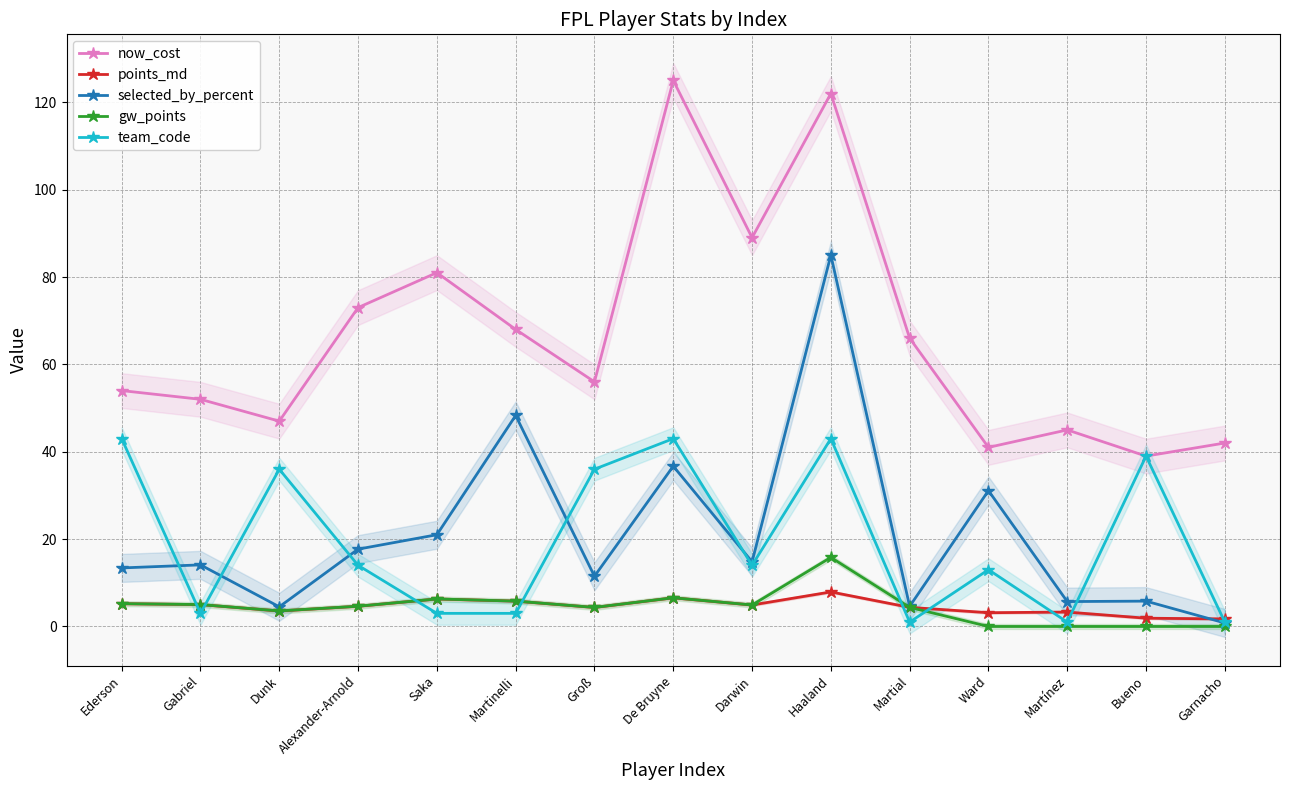

True or false: points_md and gw_points intersect in this chart.

False